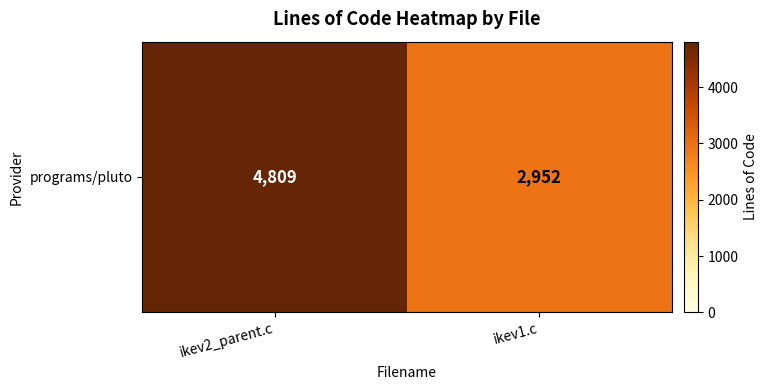

How many values are below 4809?

1